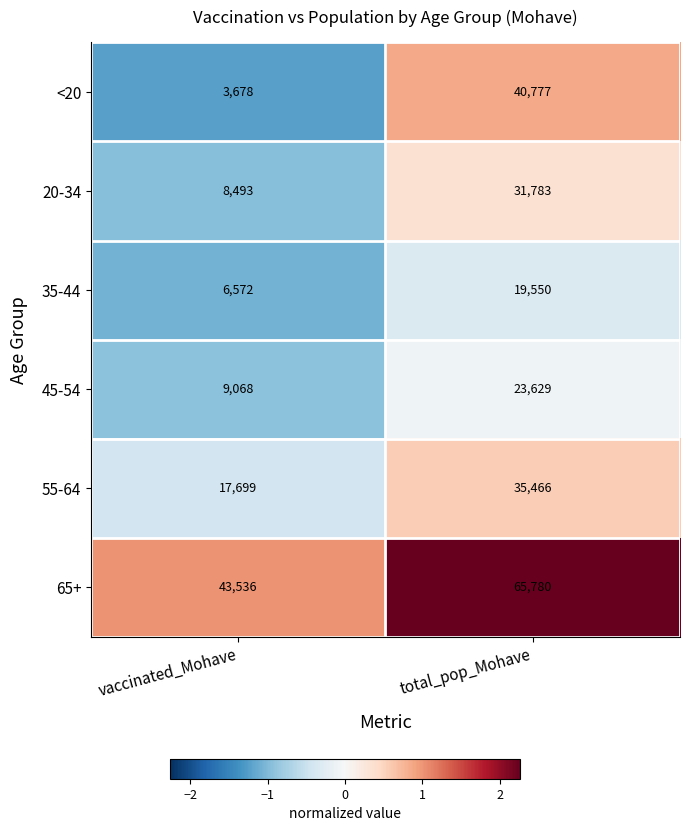

Is it true that 20-34 equals 31783 at total_pop_Mohave?

True